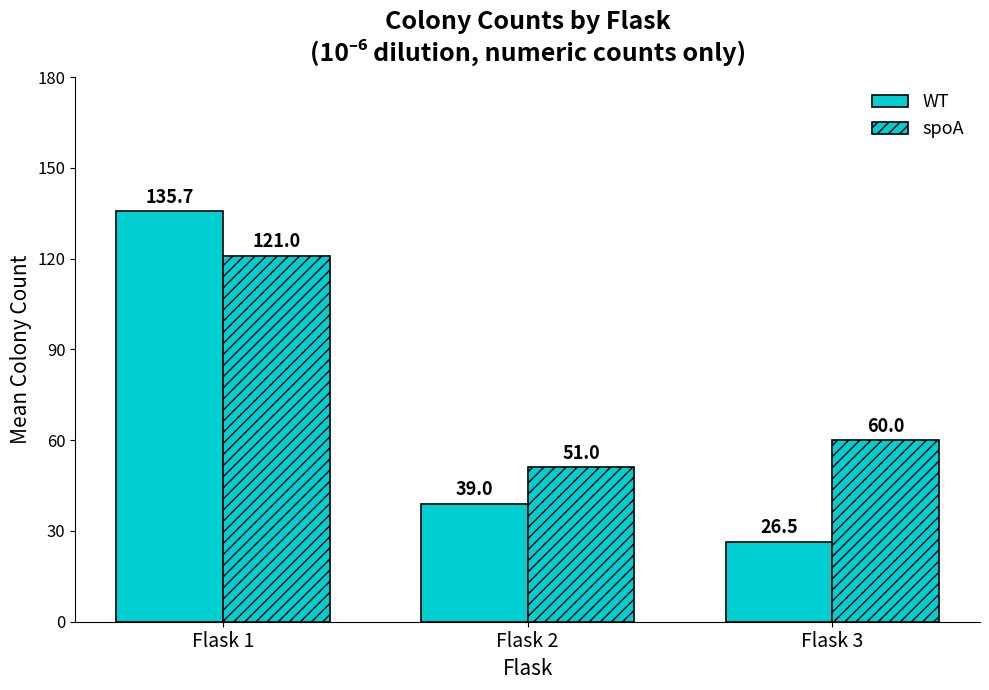

Rank the categories by WT value from lowest to highest.

Flask 3, Flask 2, Flask 1